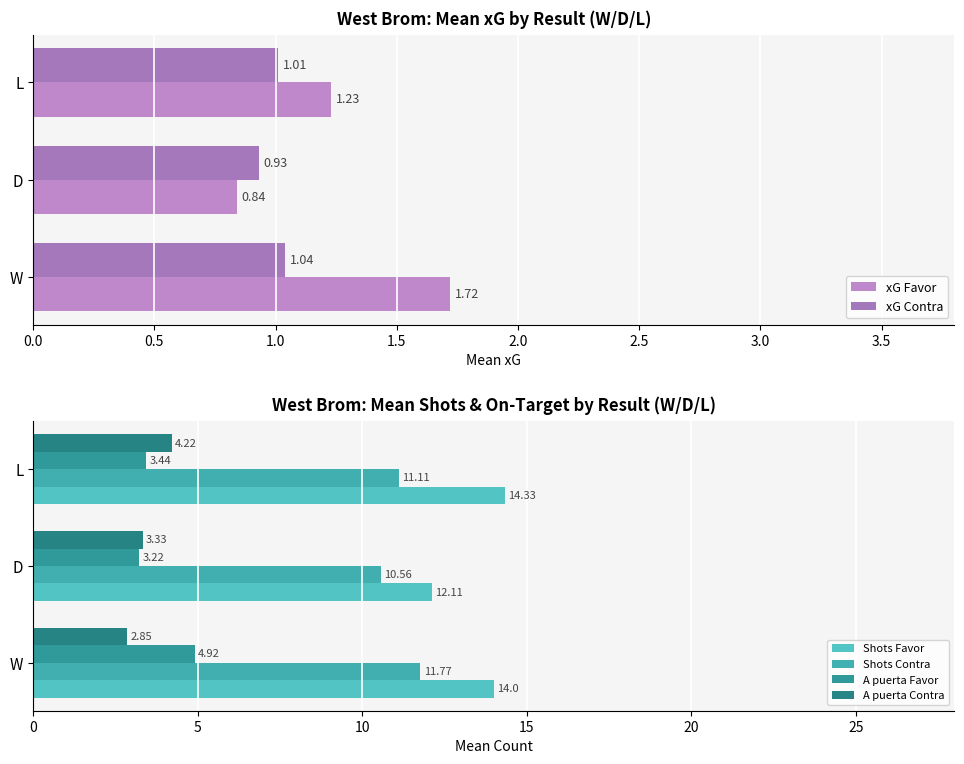

Rank the series at L from lowest to highest value.

xG Contra, xG Favor, A puerta Favor, A puerta Contra, Shots Contra, Shots Favor